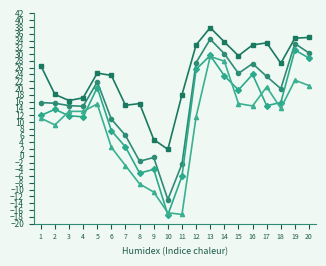

What is the difference between the highest and lowest values at 6?

21.2